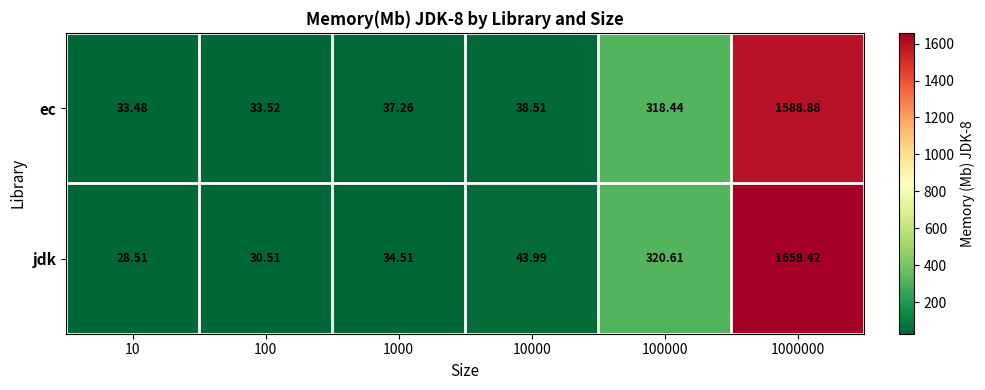

At how many categories does at least one series exceed 893?

1